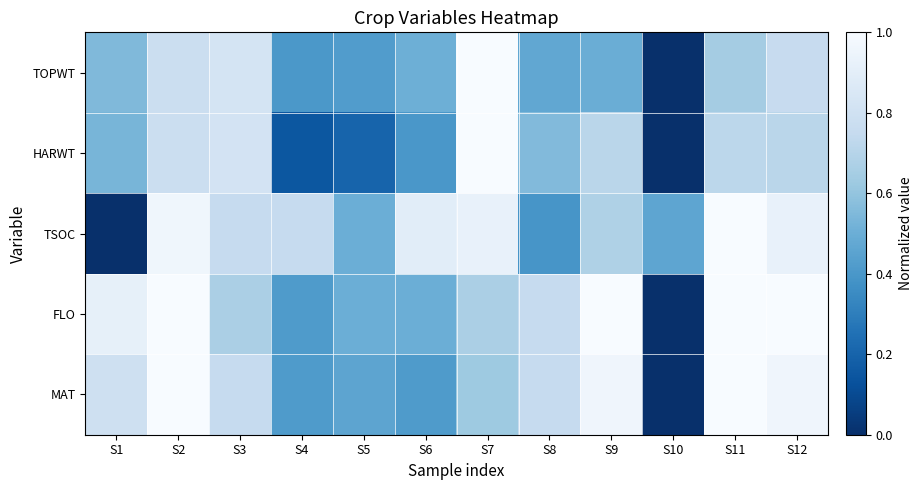

Reading right to left, extract all data points from this chart.

TOPWT: S12=0.8	S11=0.6	S10=0.0	S9=0.5	S8=0.5	S7=1.0	S6=0.5	S5=0.4	S4=0.4	S3=0.8	S2=0.8	S1=0.6
HARWT: S12=0.7	S11=0.7	S10=0.0	S9=0.7	S8=0.6	S7=1.0	S6=0.4	S5=0.2	S4=0.2	S3=0.8	S2=0.8	S1=0.5
TSOC: S12=0.9	S11=1.0	S10=0.5	S9=0.7	S8=0.4	S7=0.9	S6=0.9	S5=0.5	S4=0.8	S3=0.8	S2=1.0	S1=0.0
FLO: S12=1.0	S11=1.0	S10=0.0	S9=1.0	S8=0.8	S7=0.7	S6=0.5	S5=0.5	S4=0.4	S3=0.7	S2=1.0	S1=0.9
MAT: S12=1.0	S11=1.0	S10=0.0	S9=1.0	S8=0.8	S7=0.6	S6=0.4	S5=0.5	S4=0.4	S3=0.8	S2=1.0	S1=0.8